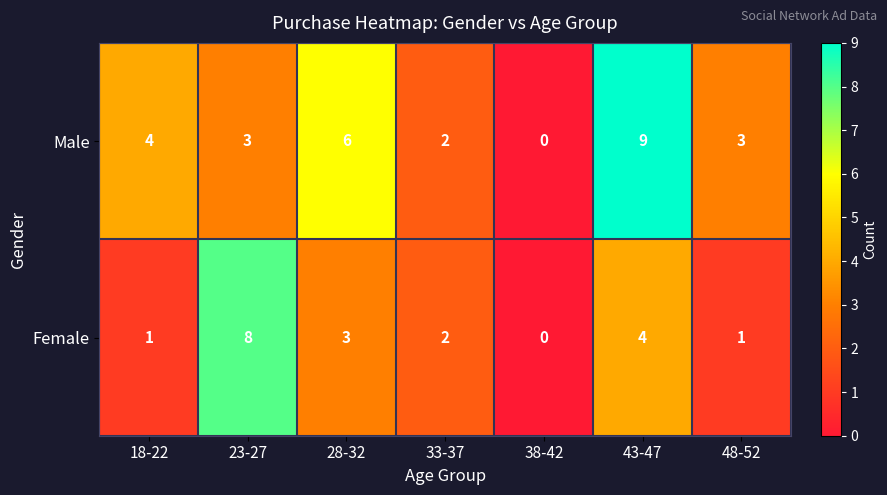

What is the difference between the maximum and minimum values in the Female series?

8